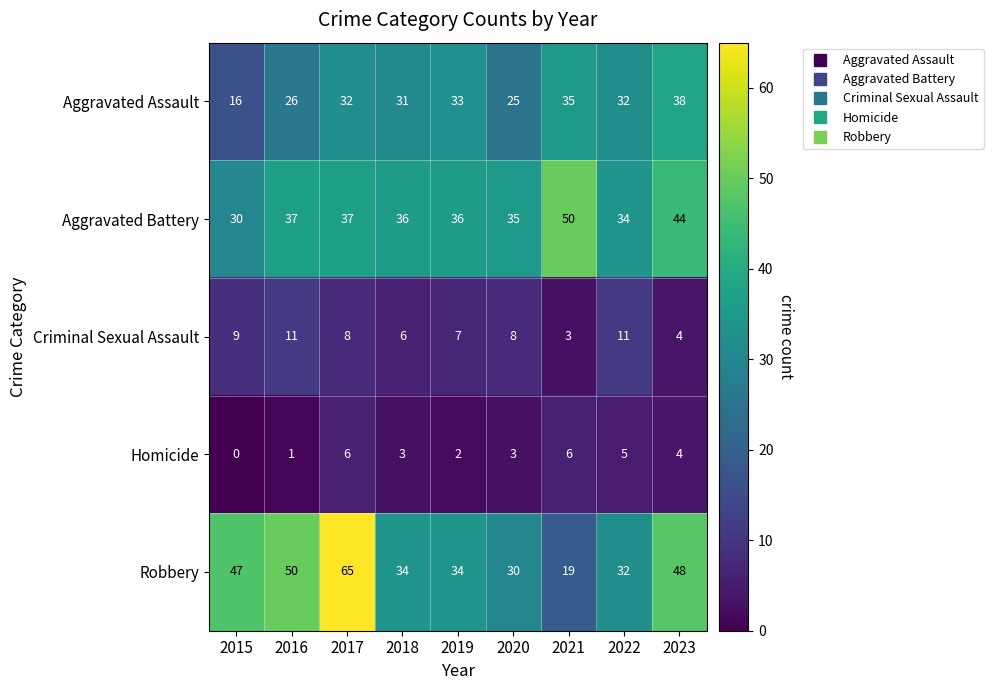

The Aggravated Battery series shows 35 at 2020. True or false?

True